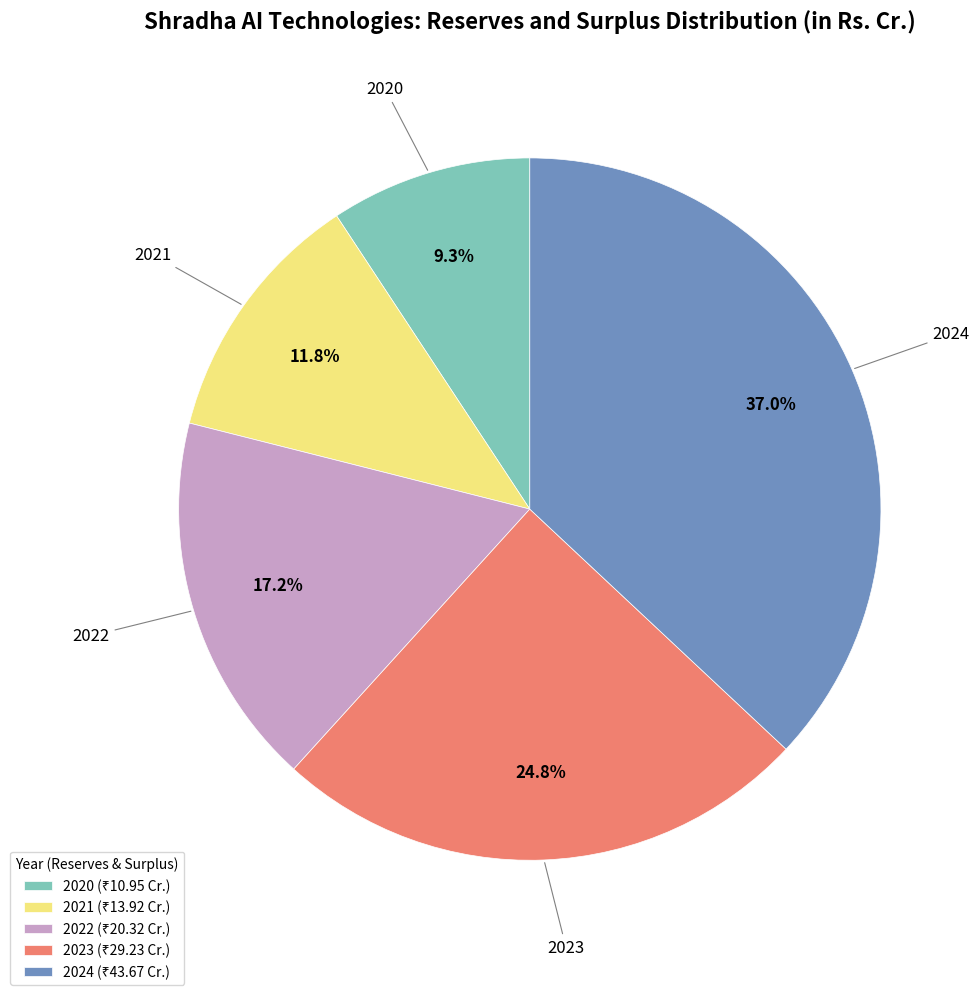

Is there a majority slice in this chart?

No